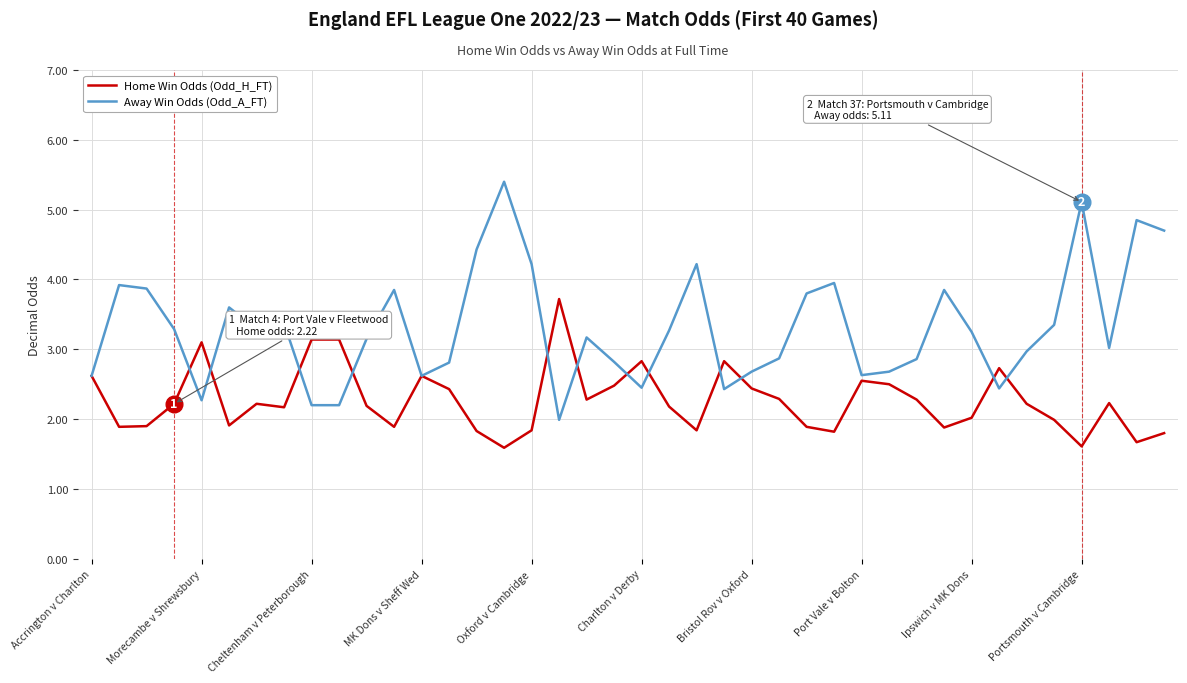

Which series has the largest total across all categories?

Away Win Odds (Odd_A_FT)